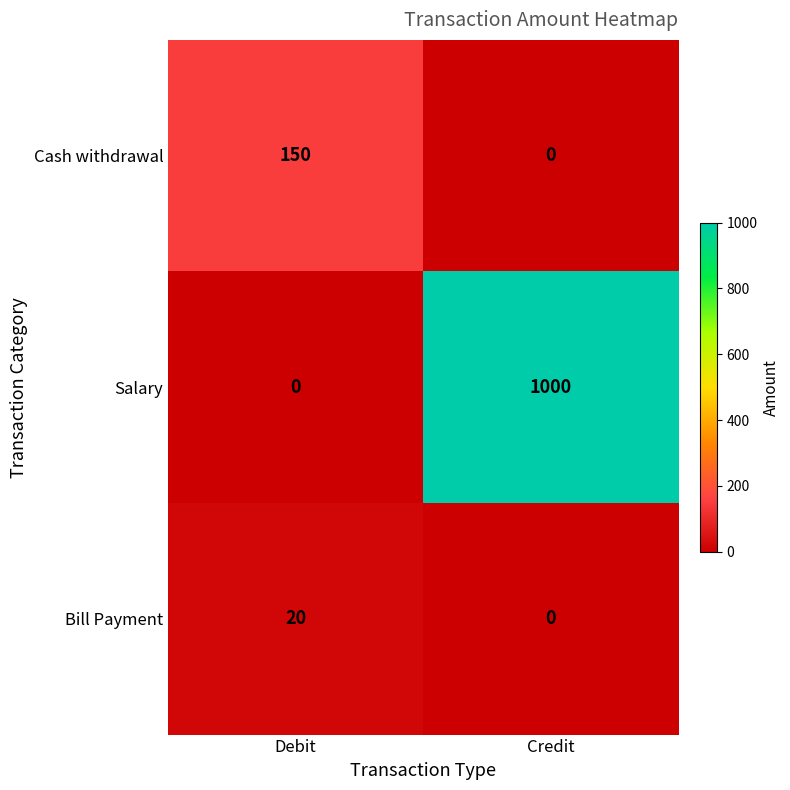

What is the total value across all series at Credit?

1000